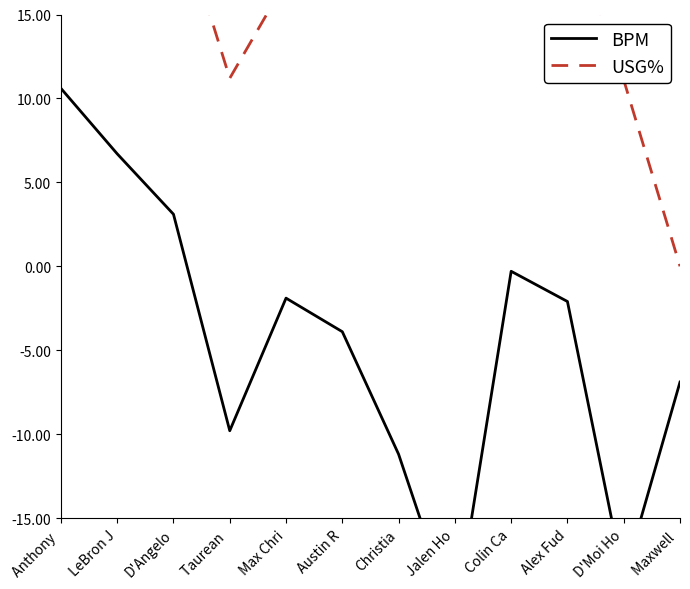

How many values in BPM are above zero?

3